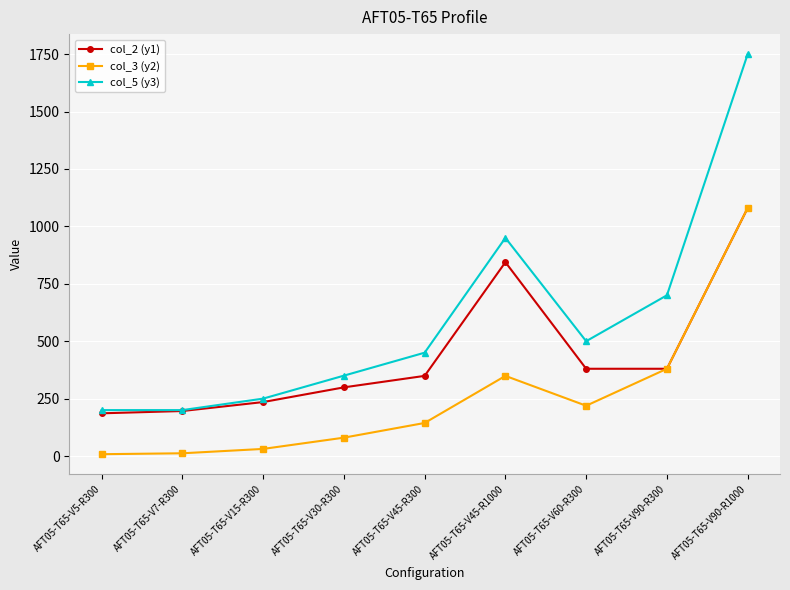

The col_2 (y1) series shows 1372 at AFT05-T65-V45-R1000. True or false?

False